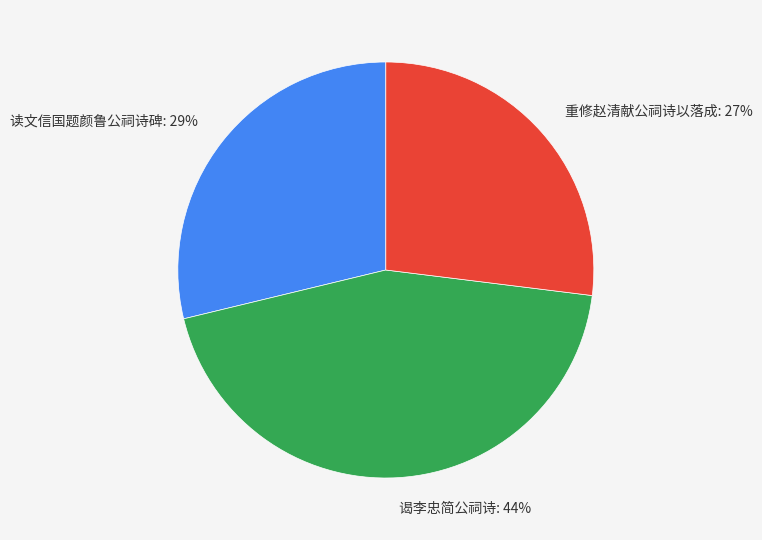

To the nearest percent, what is the difference between the largest and smallest slice percentages?

17%